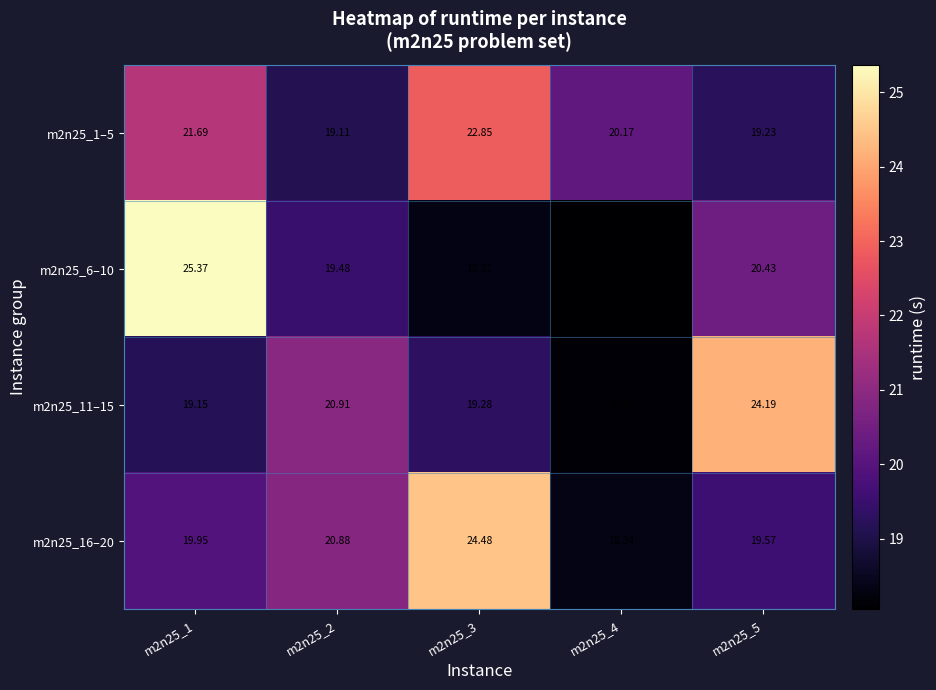

List the series in order of their peak value, highest first.

m2n25_6–10, m2n25_16–20, m2n25_11–15, m2n25_1–5